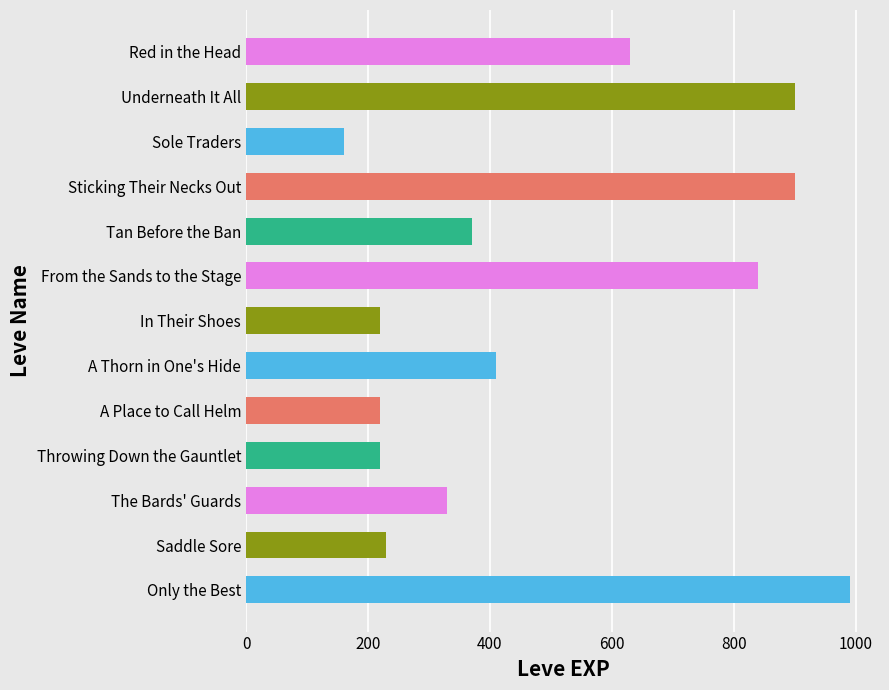

What is the label of the 1st bar from the top?

Red in the Head